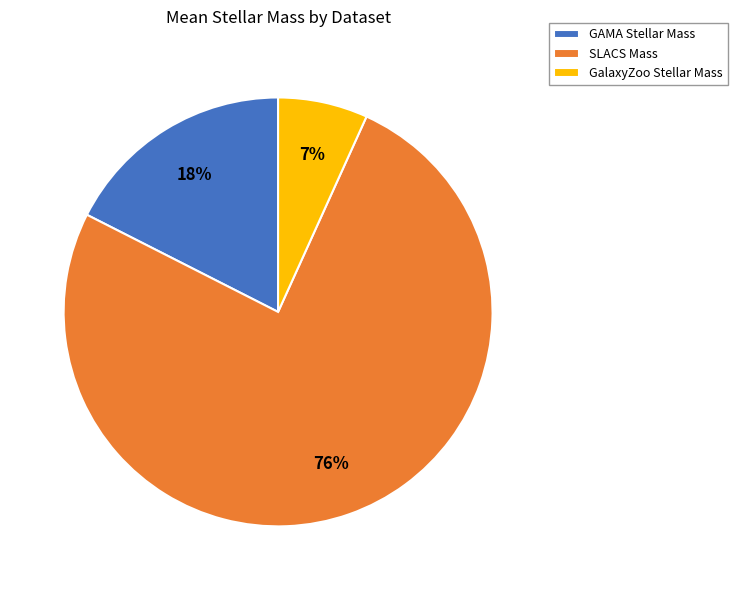

Is GAMA Stellar Mass the majority of the pie?

No